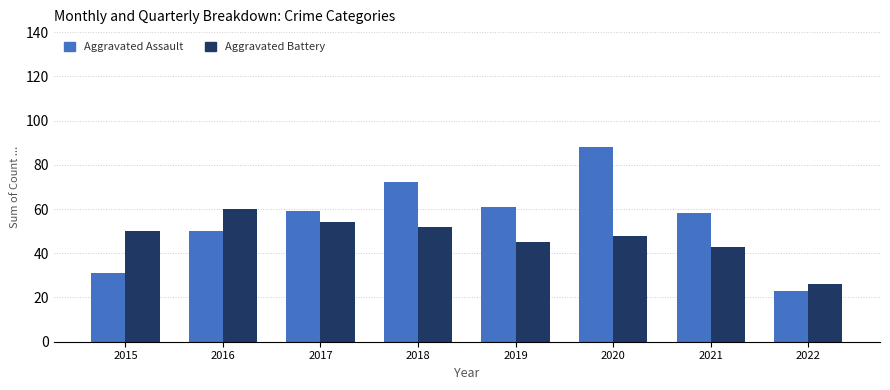

Rank the series by their average value, from lowest to highest.

Aggravated Battery, Aggravated Assault